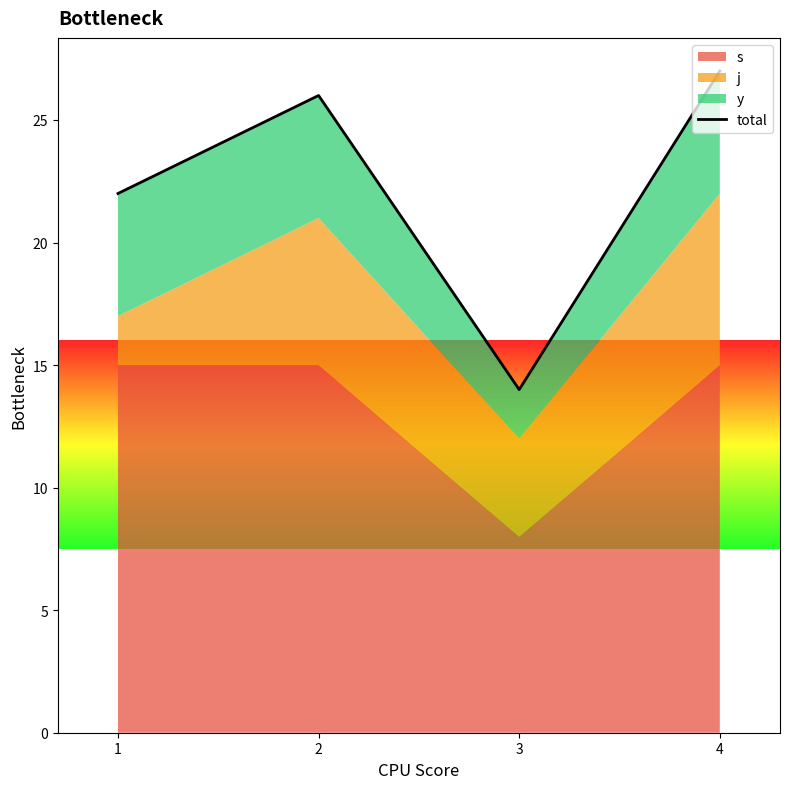

Reading left to right, list all the values displayed in this chart.

22	26	14	27